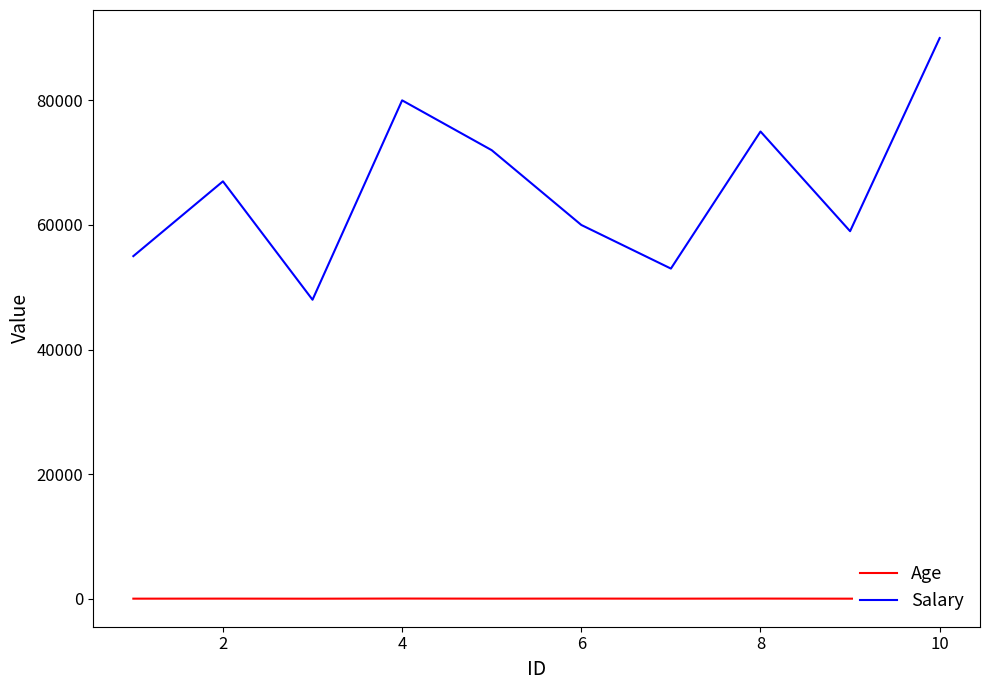

The value of Salary at 4 is 22145. True or false?

False